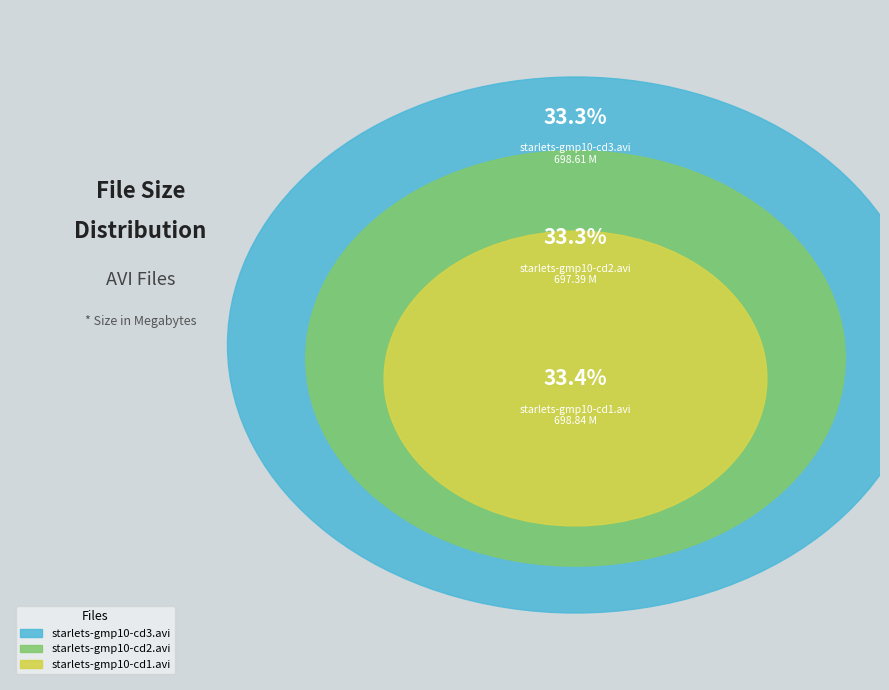

Rank the categories by value from highest to lowest.

starlets-gmp10-cd1.avi, starlets-gmp10-cd3.avi, starlets-gmp10-cd2.avi